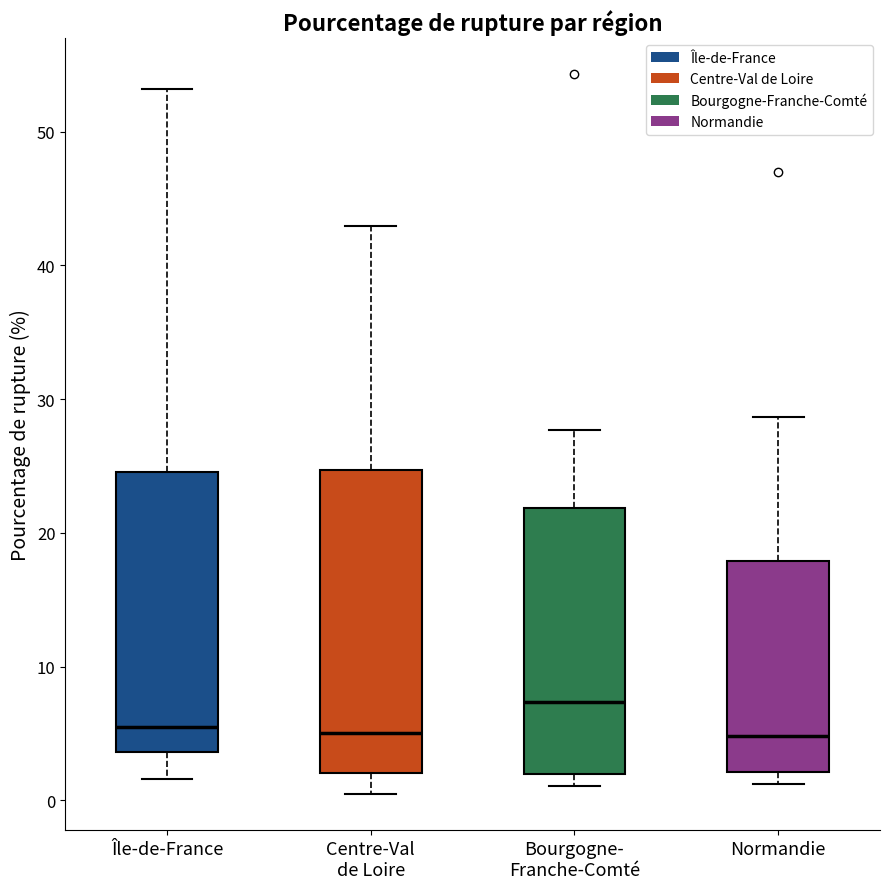

Which box's median line is the highest?

Bourgogne- Franche-Comté